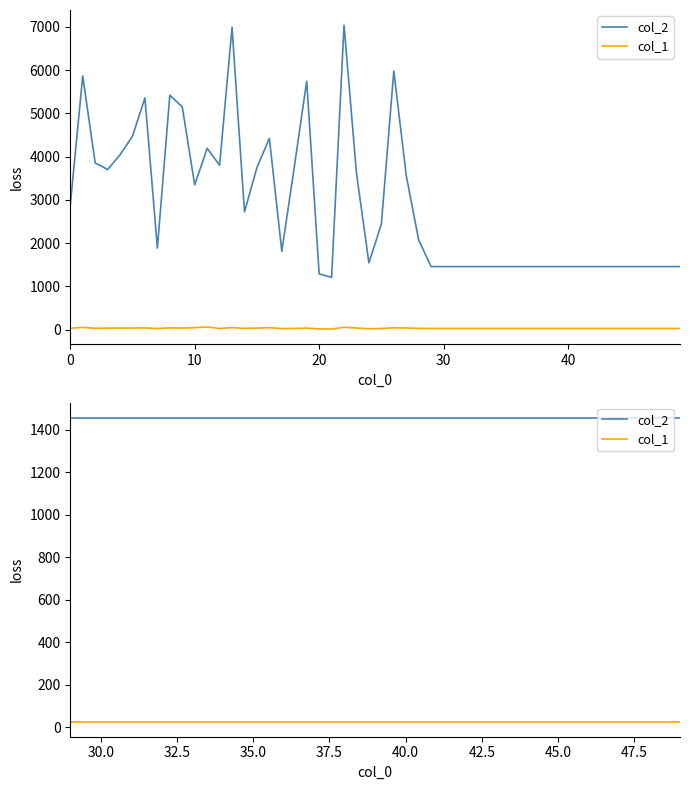

Is it true that col_1 equals 42 at 45.0?

False